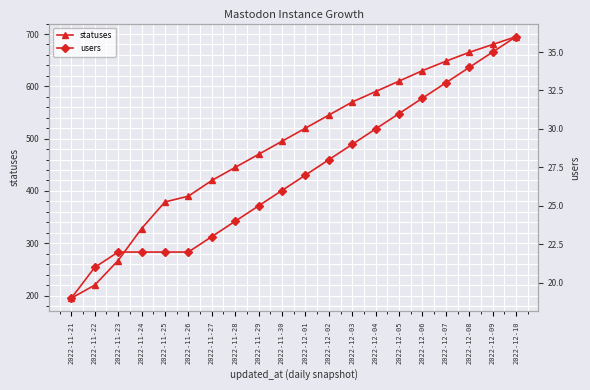

At which label is users closest to 27?

2022-12-01